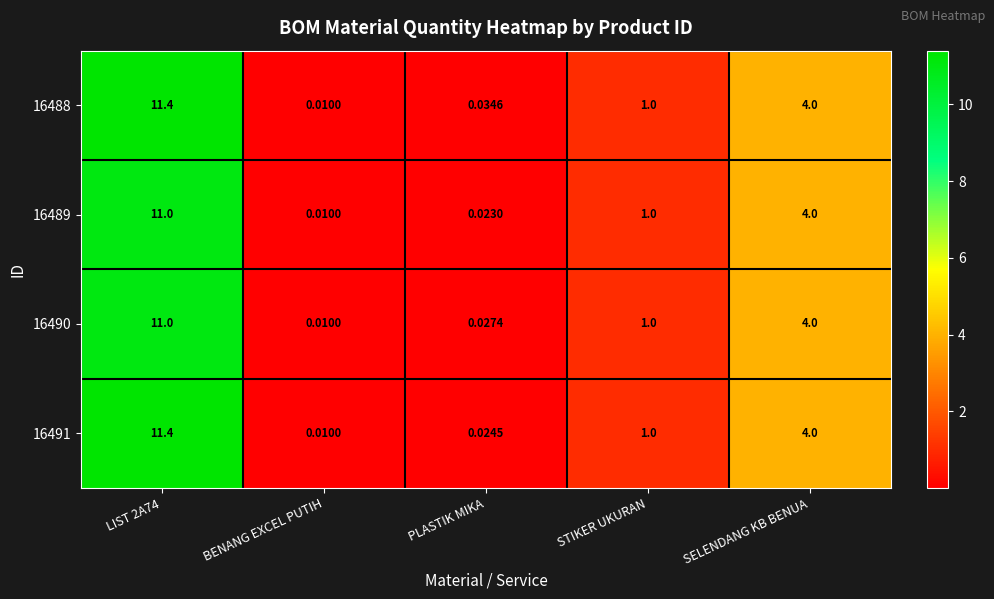

How many categories are shown in the chart?

5